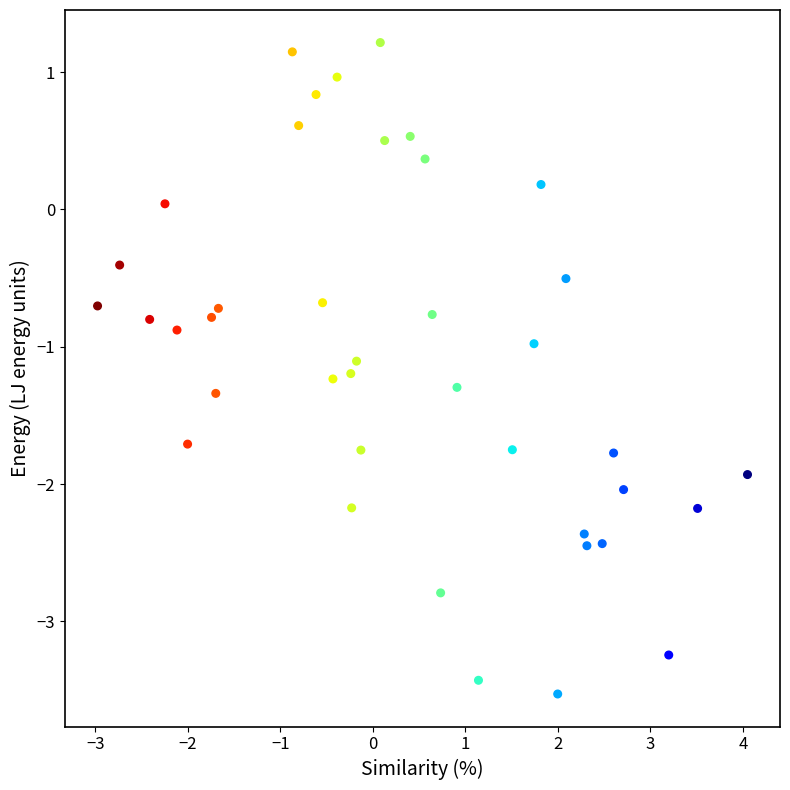

What is the range of Y values (max minus min)?

4.7